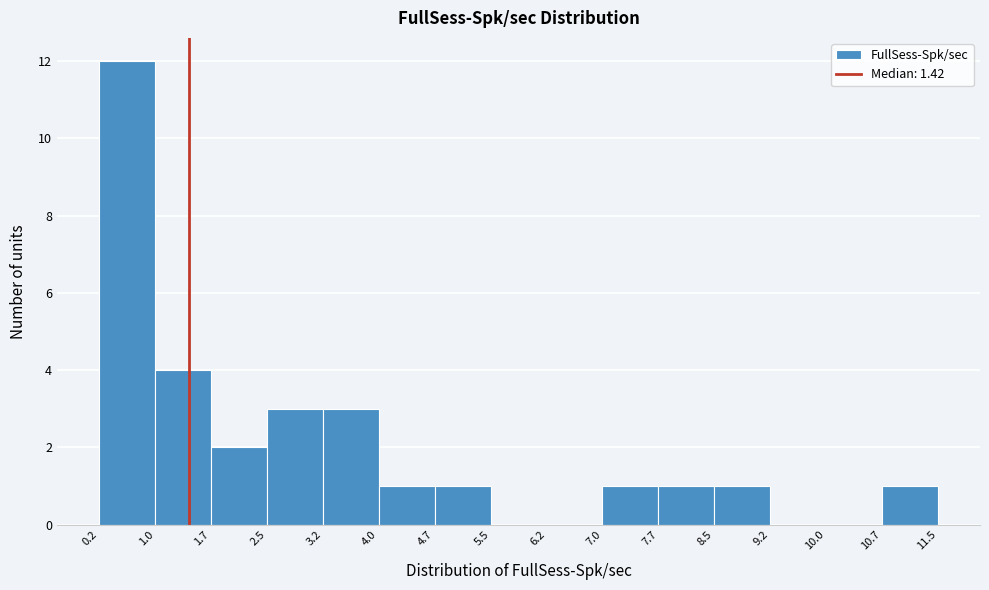

How tall is the bar that spans 7.0 to 7.7 on the x-axis? The values are not printed on the chart, so give them approximately, as read against the axis.

1